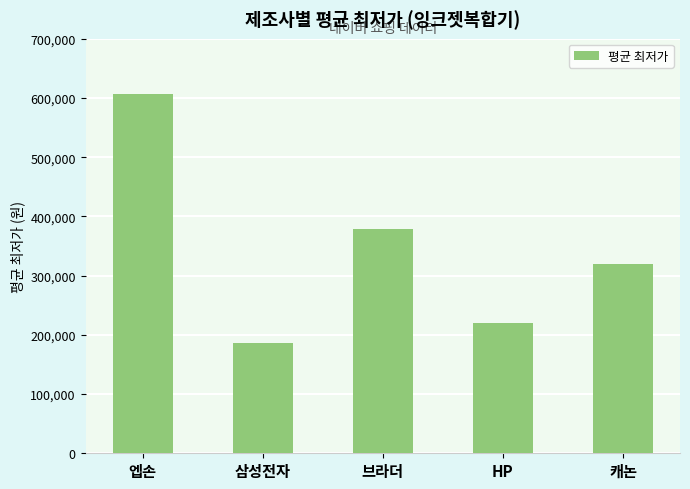

What is the value of the 1st bar from the left?

606795